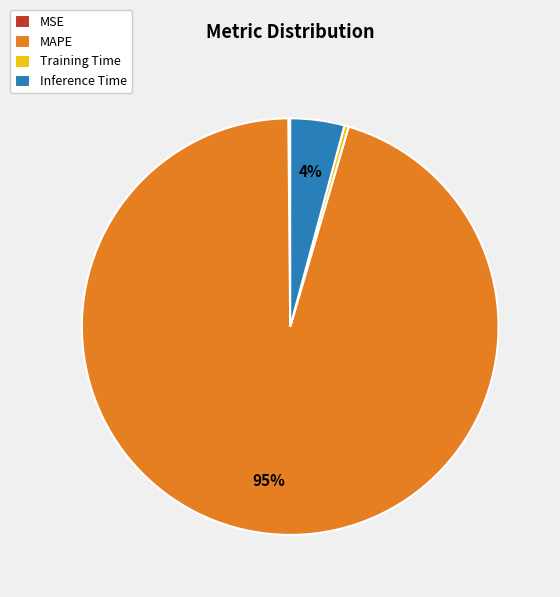

To the nearest percent, what percentage of the pie is Inference Time?

4%